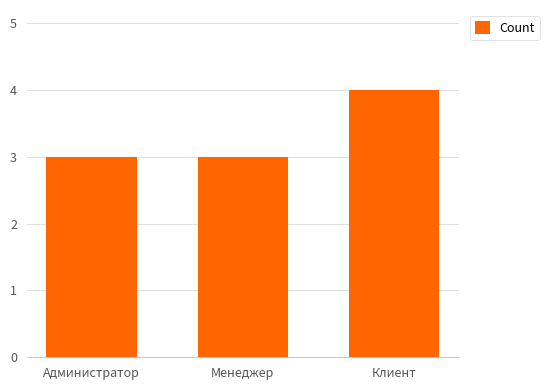

Reading left to right, what are all the values shown in this chart?

Администратор=3	Менеджер=3	Клиент=4